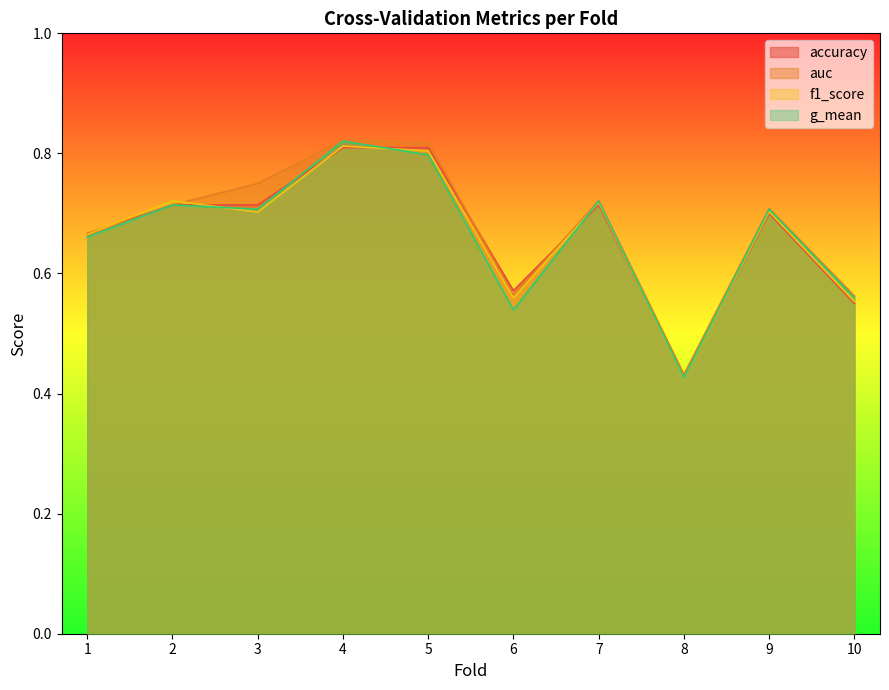

Between 10 and 2, which is larger?

2